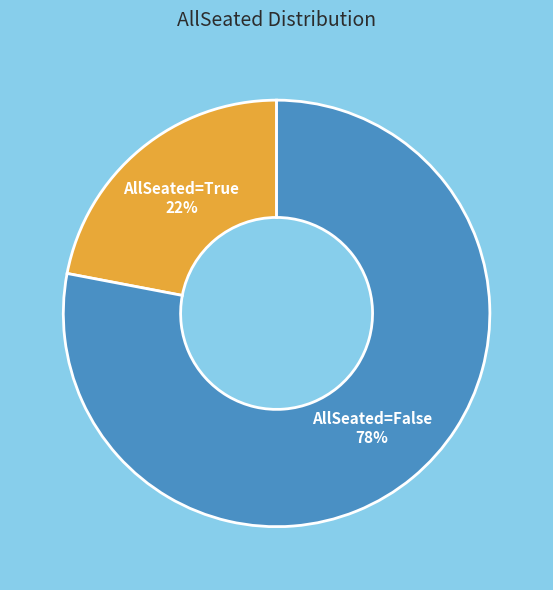

The AllSeated=False slice represents 78% of the pie. True or false?

True